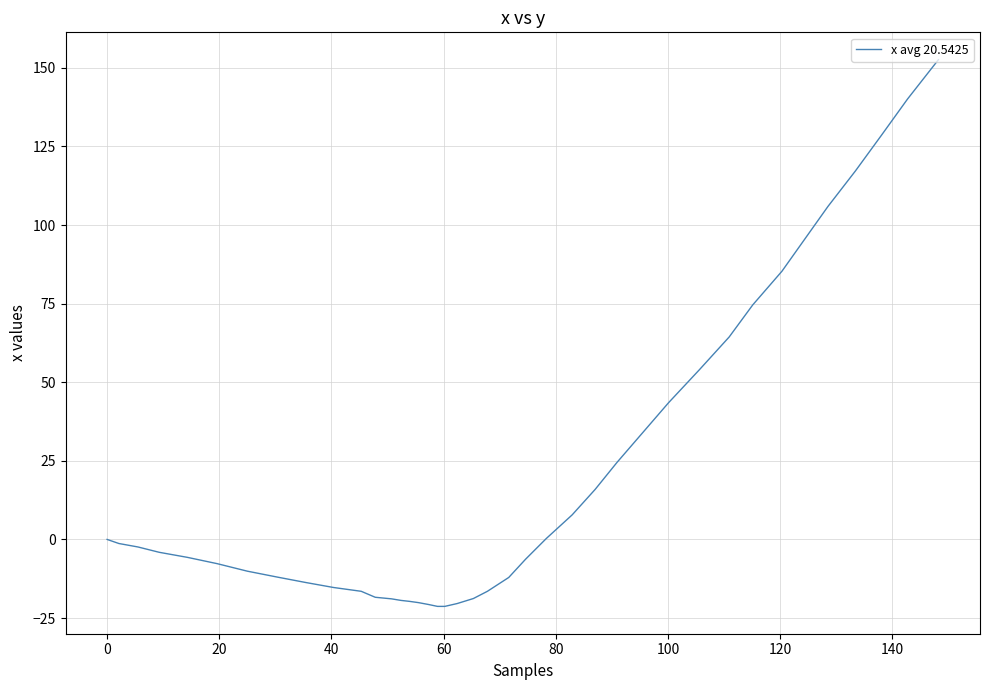

What is the difference between the maximum and minimum values?

173.9